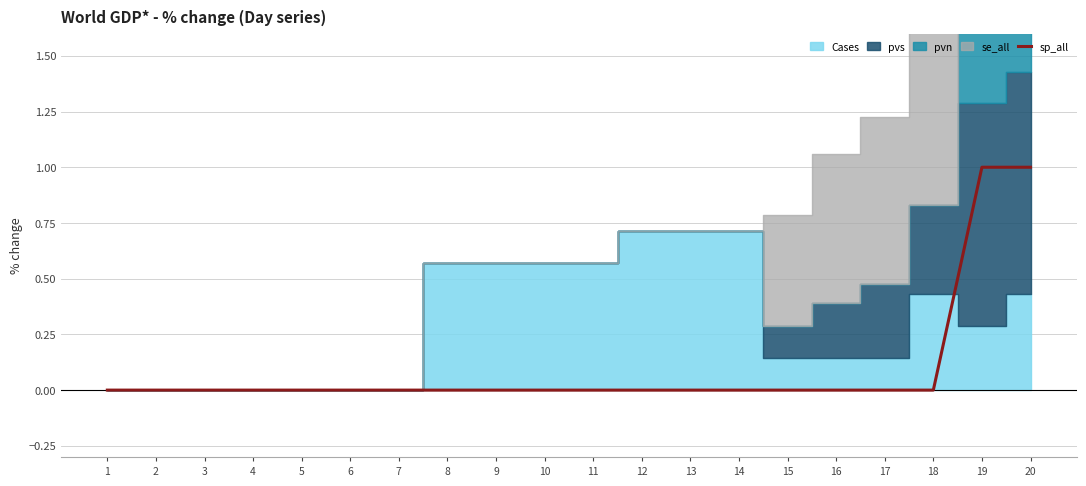

How many data points are above 0?

2